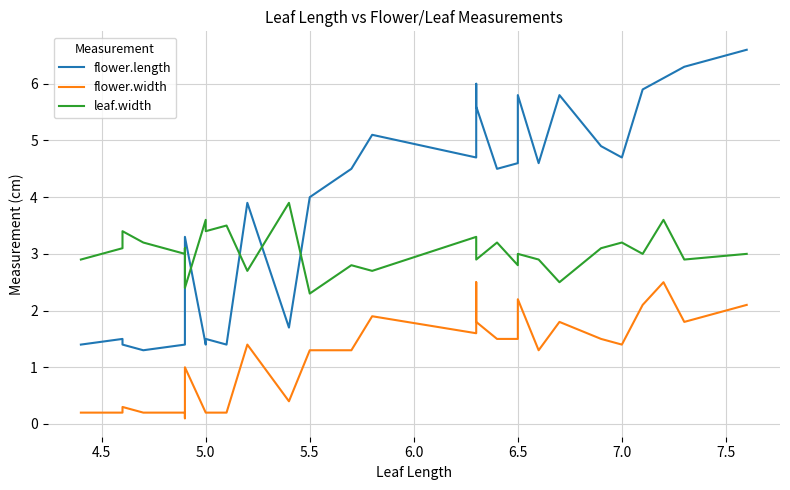

What is the value of the flower.width point at the 17th from the left?

2.5